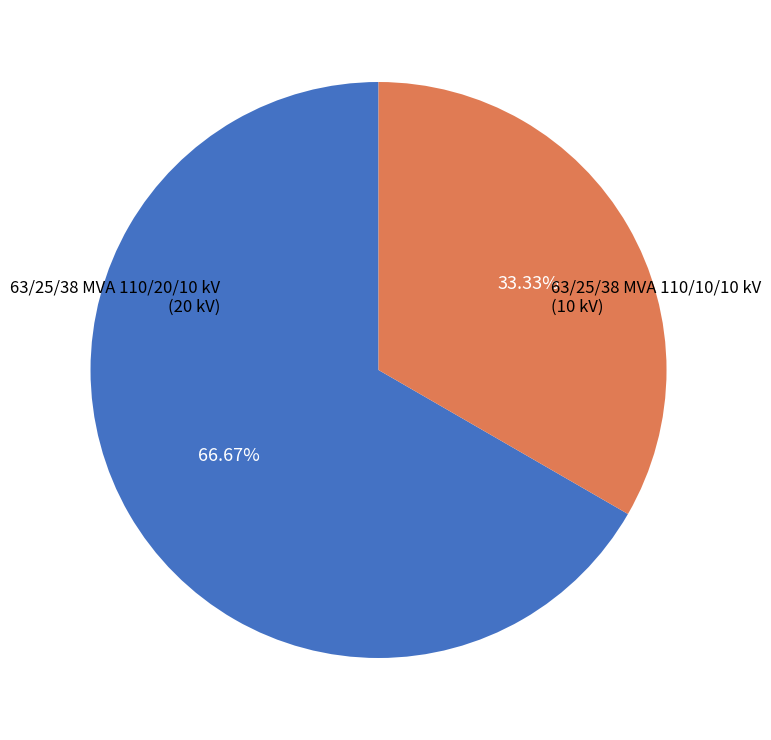

Is there any slice that represents more than half of the pie?

Yes